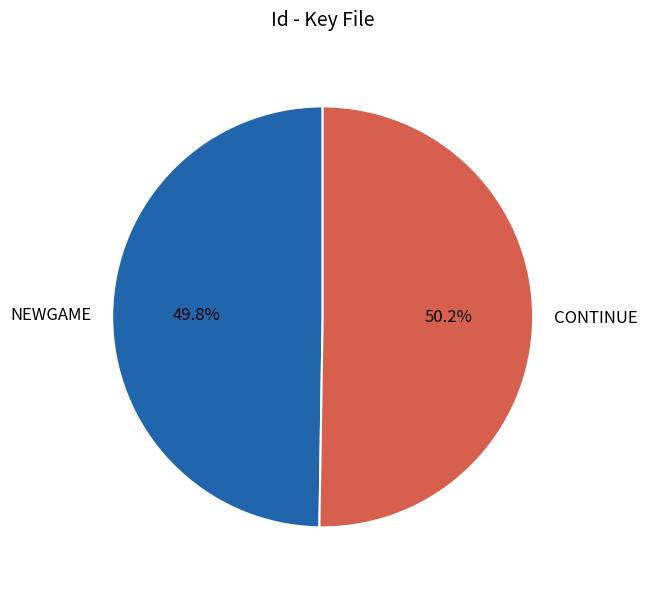

What is the ratio of the value at NEWGAME to the value at CONTINUE?

1.0